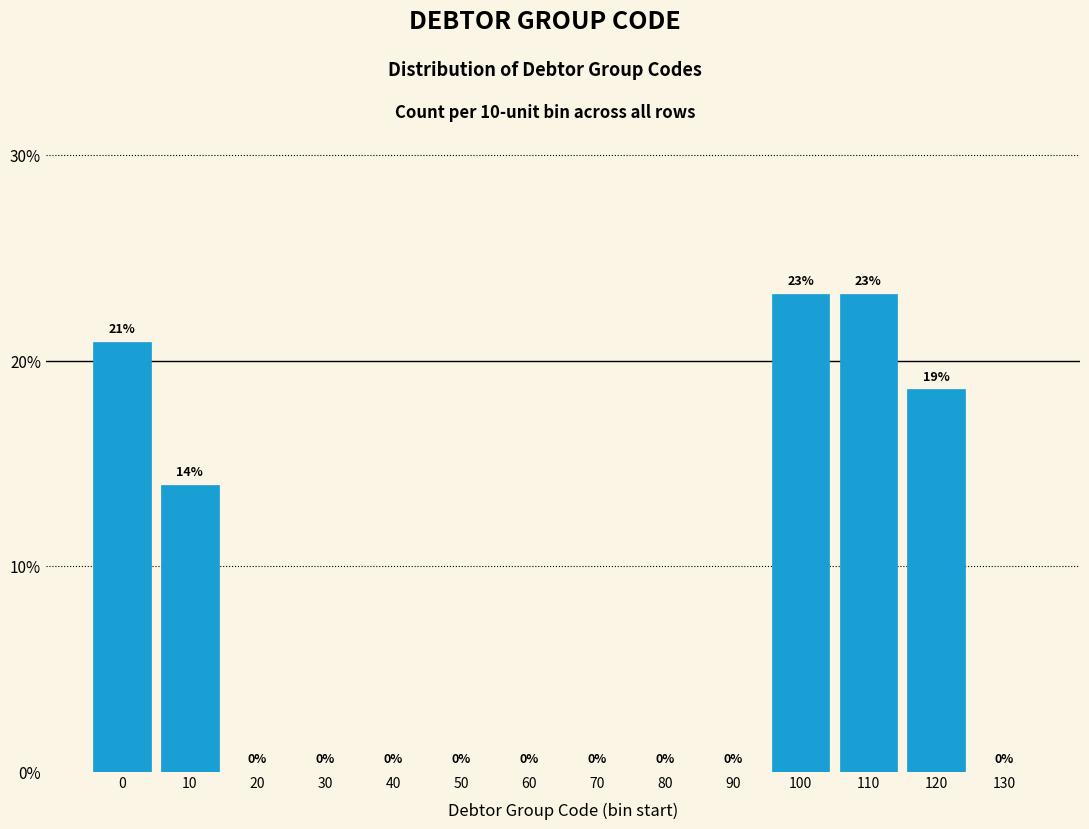

What is the sum of all values?

100.0